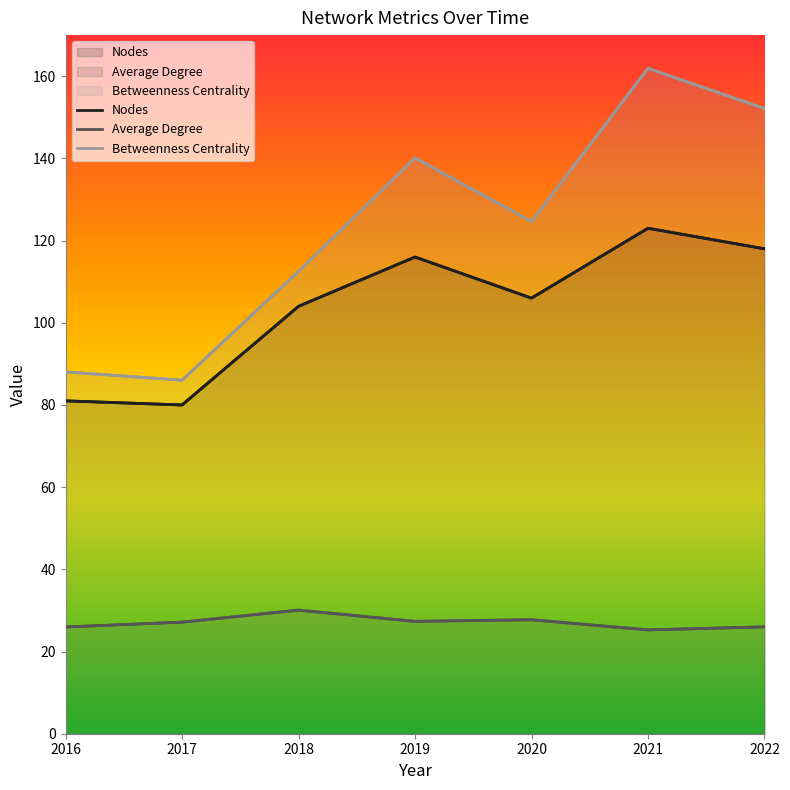

Reading left to right, extract all data points from this chart.

Nodes: 81.0	80.0	104.0	116.0	106.0	123.0	118.0
Average Degree: 26.0	27.1	30.1	27.3	27.7	25.3	26.0
Betweenness Centrality: 88.0	86.0	112.5	140.1	124.6	161.9	152.1